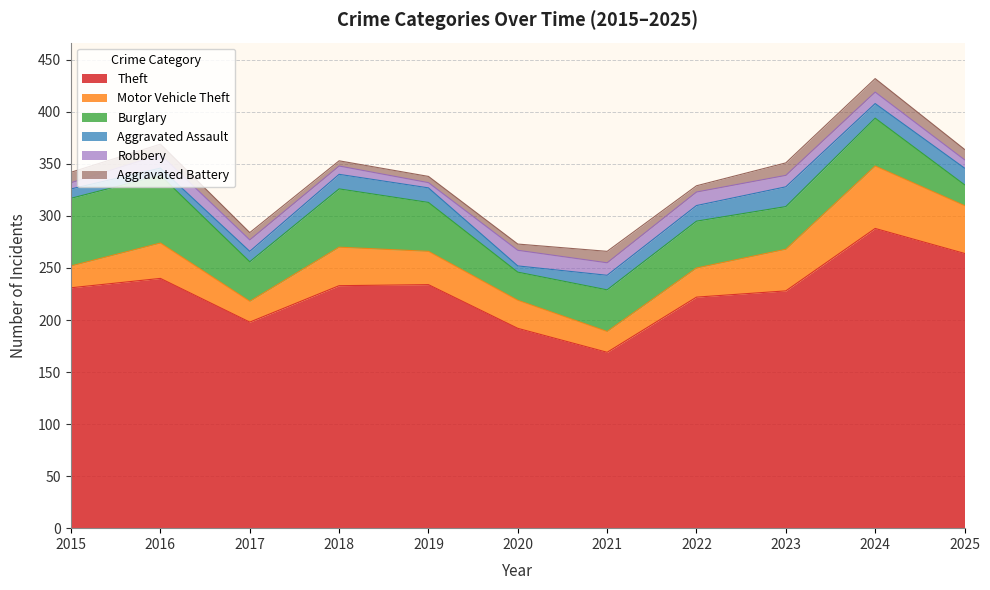

What is the sum of all Motor Vehicle Theft values?

365